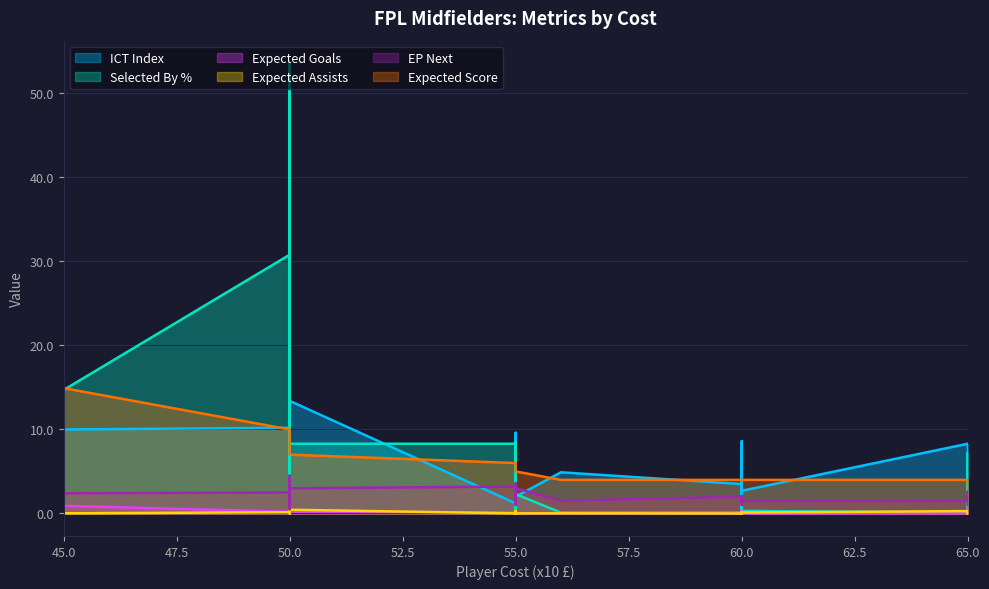

How many categories are shown in the chart?

40